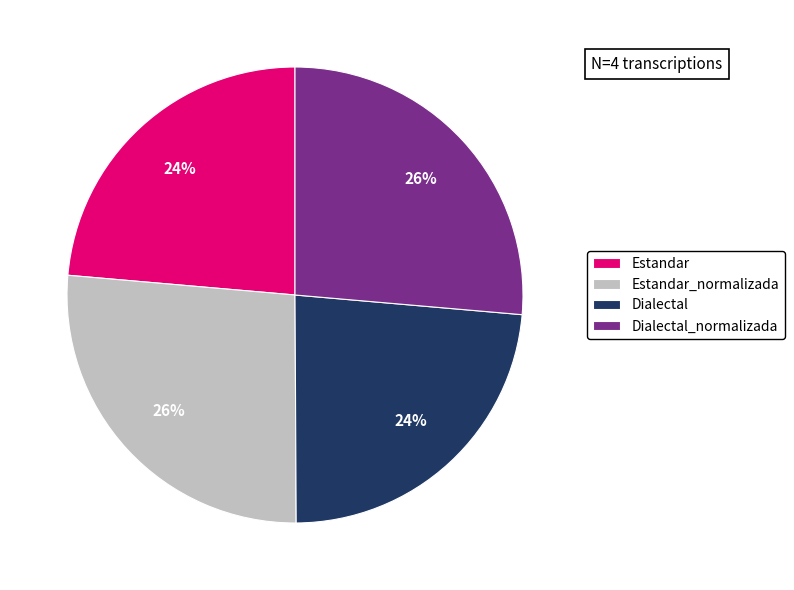

To the nearest percent, what is the average slice percentage?

25%